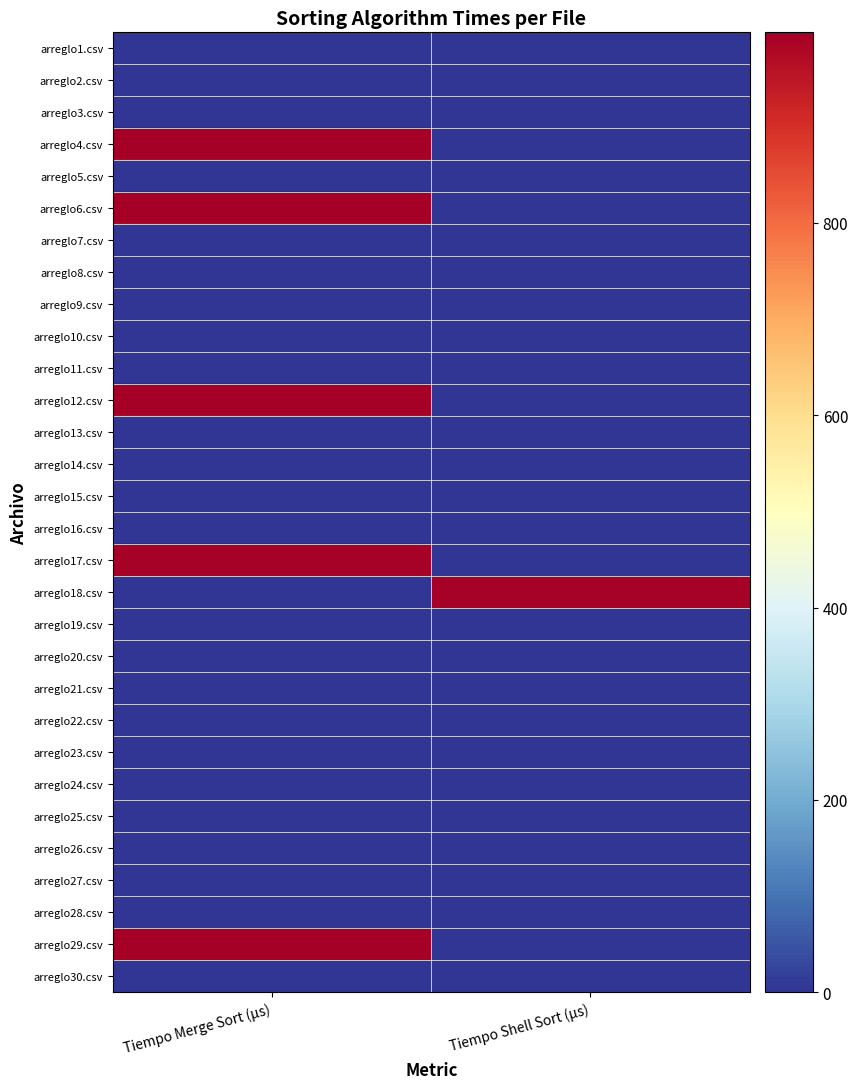

Reading right to left, extract all data points from this chart.

arreglo1.csv: Tiempo Shell Sort (µs)=0	Tiempo Merge Sort (µs)=0
arreglo2.csv: Tiempo Shell Sort (µs)=0	Tiempo Merge Sort (µs)=0
arreglo3.csv: Tiempo Shell Sort (µs)=0	Tiempo Merge Sort (µs)=0
arreglo4.csv: Tiempo Shell Sort (µs)=0	Tiempo Merge Sort (µs)=997
arreglo5.csv: Tiempo Shell Sort (µs)=0	Tiempo Merge Sort (µs)=0
arreglo6.csv: Tiempo Shell Sort (µs)=0	Tiempo Merge Sort (µs)=998
arreglo7.csv: Tiempo Shell Sort (µs)=0	Tiempo Merge Sort (µs)=0
arreglo8.csv: Tiempo Shell Sort (µs)=0	Tiempo Merge Sort (µs)=0
arreglo9.csv: Tiempo Shell Sort (µs)=0	Tiempo Merge Sort (µs)=0
arreglo10.csv: Tiempo Shell Sort (µs)=0	Tiempo Merge Sort (µs)=0
arreglo11.csv: Tiempo Shell Sort (µs)=0	Tiempo Merge Sort (µs)=0
arreglo12.csv: Tiempo Shell Sort (µs)=0	Tiempo Merge Sort (µs)=997
arreglo13.csv: Tiempo Shell Sort (µs)=0	Tiempo Merge Sort (µs)=0
arreglo14.csv: Tiempo Shell Sort (µs)=0	Tiempo Merge Sort (µs)=0
arreglo15.csv: Tiempo Shell Sort (µs)=0	Tiempo Merge Sort (µs)=0
arreglo16.csv: Tiempo Shell Sort (µs)=0	Tiempo Merge Sort (µs)=0
arreglo17.csv: Tiempo Shell Sort (µs)=0	Tiempo Merge Sort (µs)=994
arreglo18.csv: Tiempo Shell Sort (µs)=994	Tiempo Merge Sort (µs)=0
arreglo19.csv: Tiempo Shell Sort (µs)=0	Tiempo Merge Sort (µs)=0
arreglo20.csv: Tiempo Shell Sort (µs)=0	Tiempo Merge Sort (µs)=0
arreglo21.csv: Tiempo Shell Sort (µs)=0	Tiempo Merge Sort (µs)=0
arreglo22.csv: Tiempo Shell Sort (µs)=0	Tiempo Merge Sort (µs)=0
arreglo23.csv: Tiempo Shell Sort (µs)=0	Tiempo Merge Sort (µs)=0
arreglo24.csv: Tiempo Shell Sort (µs)=0	Tiempo Merge Sort (µs)=0
arreglo25.csv: Tiempo Shell Sort (µs)=0	Tiempo Merge Sort (µs)=0
arreglo26.csv: Tiempo Shell Sort (µs)=0	Tiempo Merge Sort (µs)=0
arreglo27.csv: Tiempo Shell Sort (µs)=0	Tiempo Merge Sort (µs)=0
arreglo28.csv: Tiempo Shell Sort (µs)=0	Tiempo Merge Sort (µs)=0
arreglo29.csv: Tiempo Shell Sort (µs)=0	Tiempo Merge Sort (µs)=996
arreglo30.csv: Tiempo Shell Sort (µs)=0	Tiempo Merge Sort (µs)=0